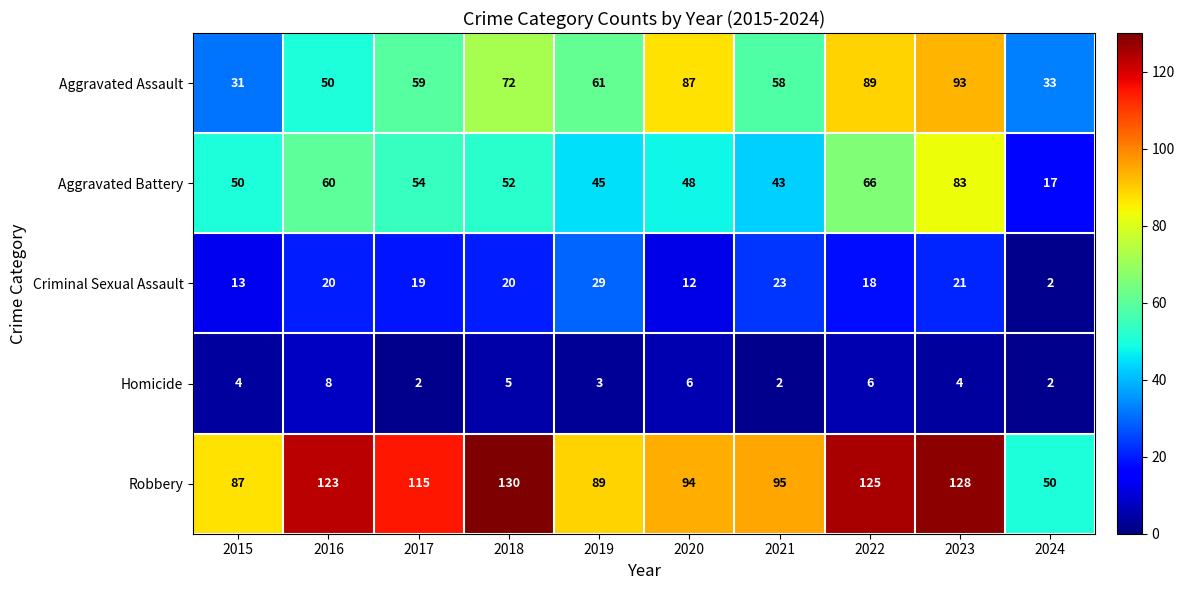

Is it true that Aggravated Assault equals 106 at 2017?

False